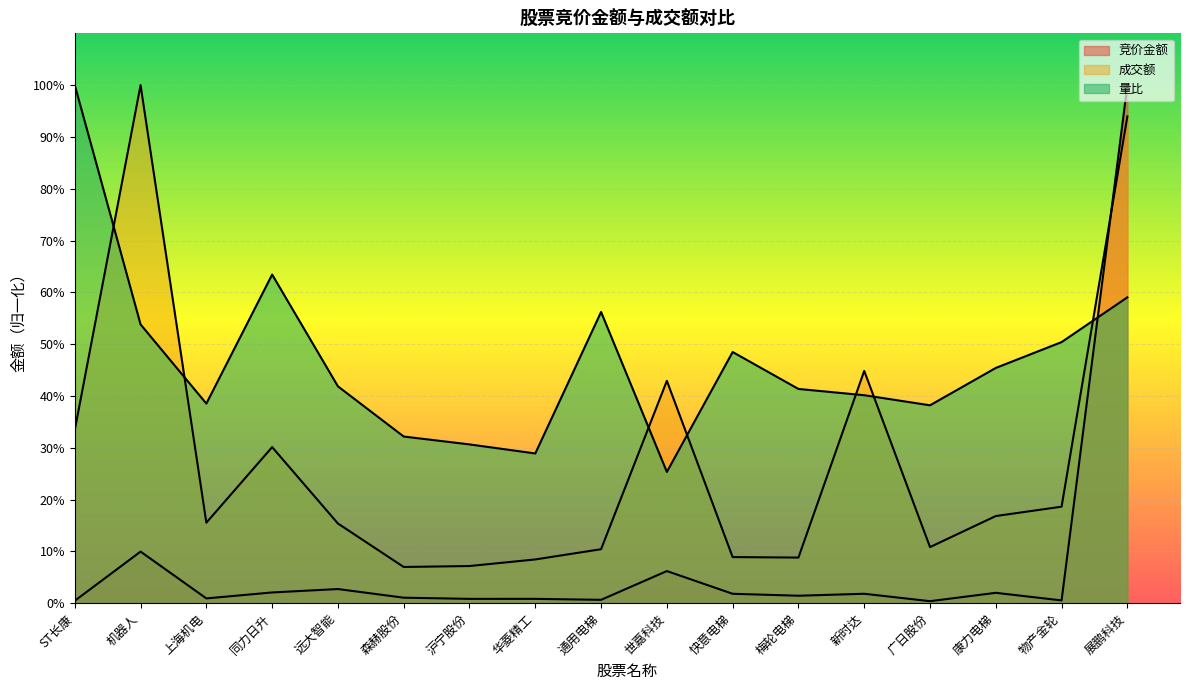

What is the difference between the maximum and second lowest values in the 竞价金额 series?

1.0